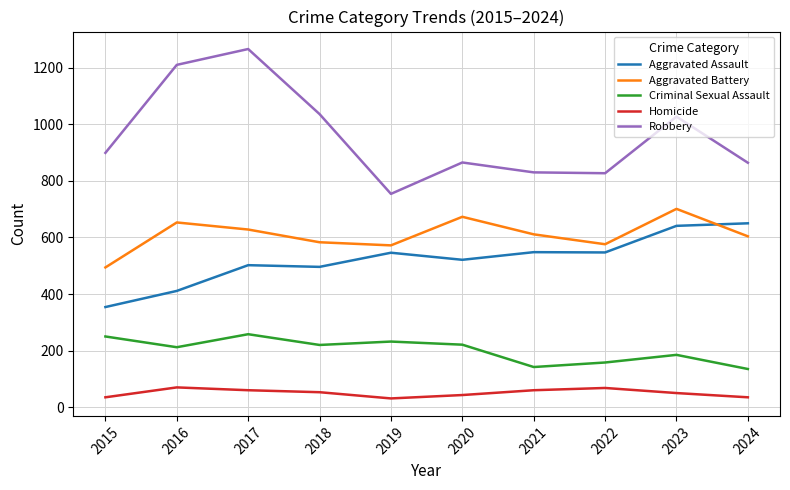

The Aggravated Assault series shows 990 at 2023. True or false?

False